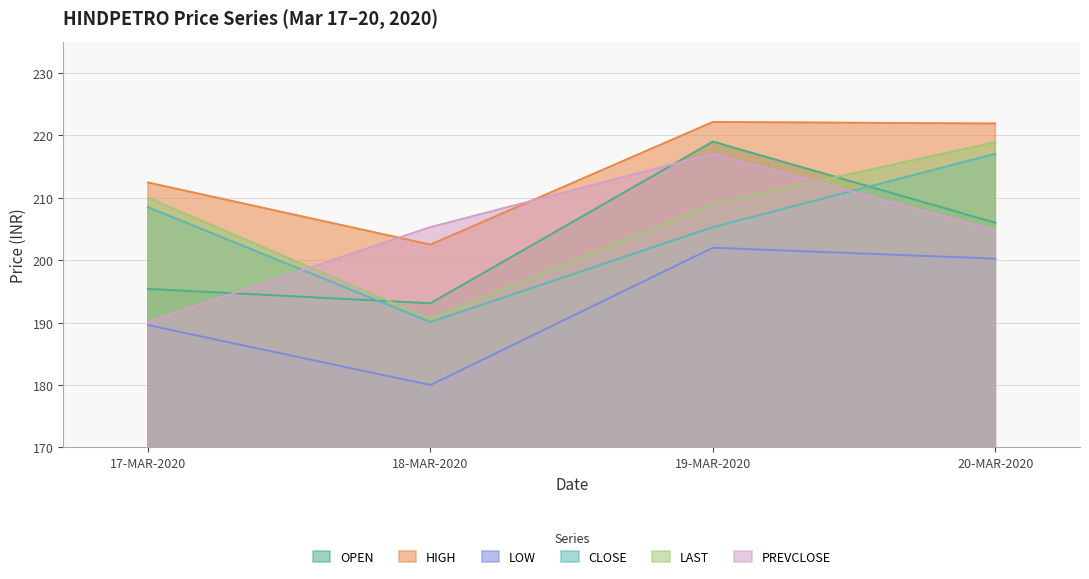

Which category has the lowest value in the HIGH series?

18-MAR-2020